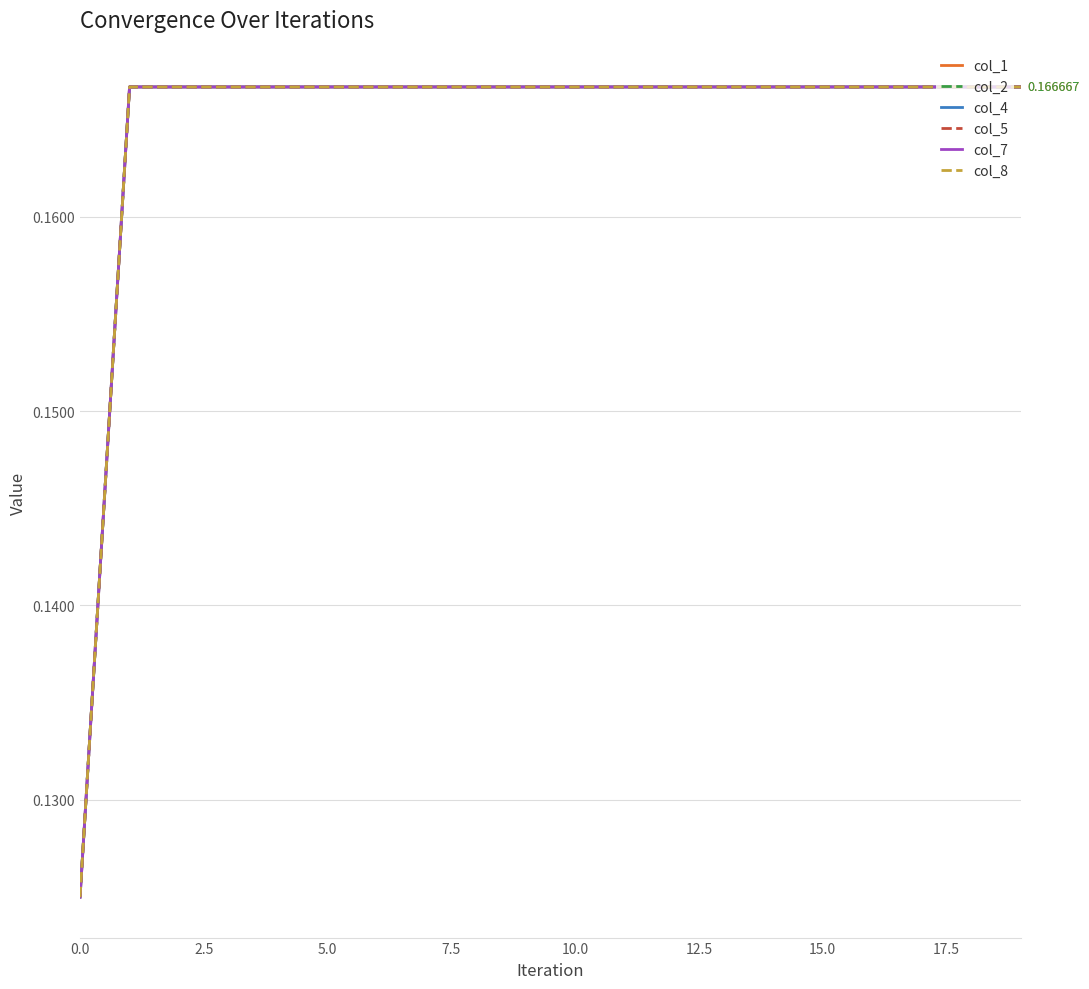

Does the chart have visible grid lines?

Yes